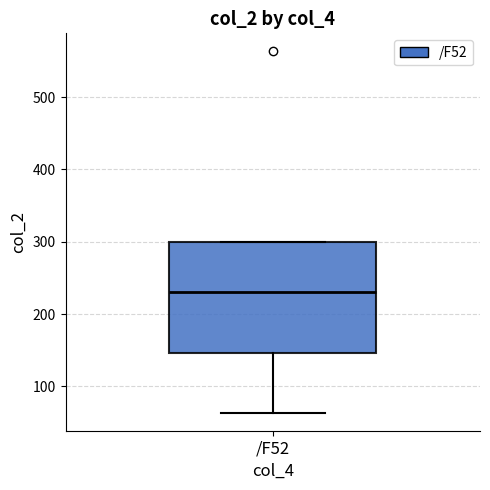

Transcribe this box plot: give where the median line is, the range the box spans, and where the two whiskers end, as read against the y-axis. The values are not printed on the chart, so give them approximately, as read against the axis.

median 230, box 150 to 300, whiskers 60 to 300